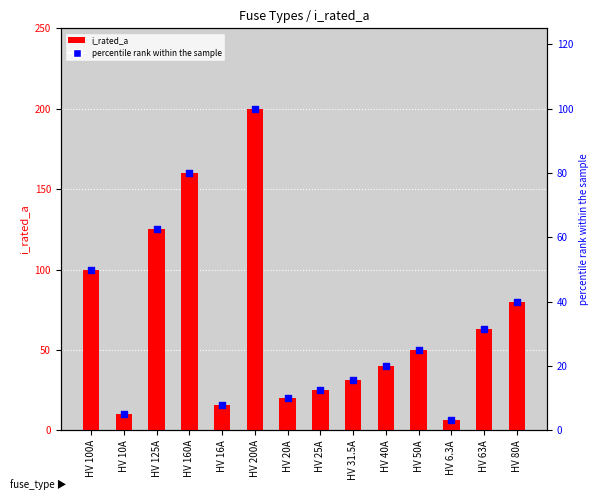

What is the total value across all series at HV 6.3A?

9.4